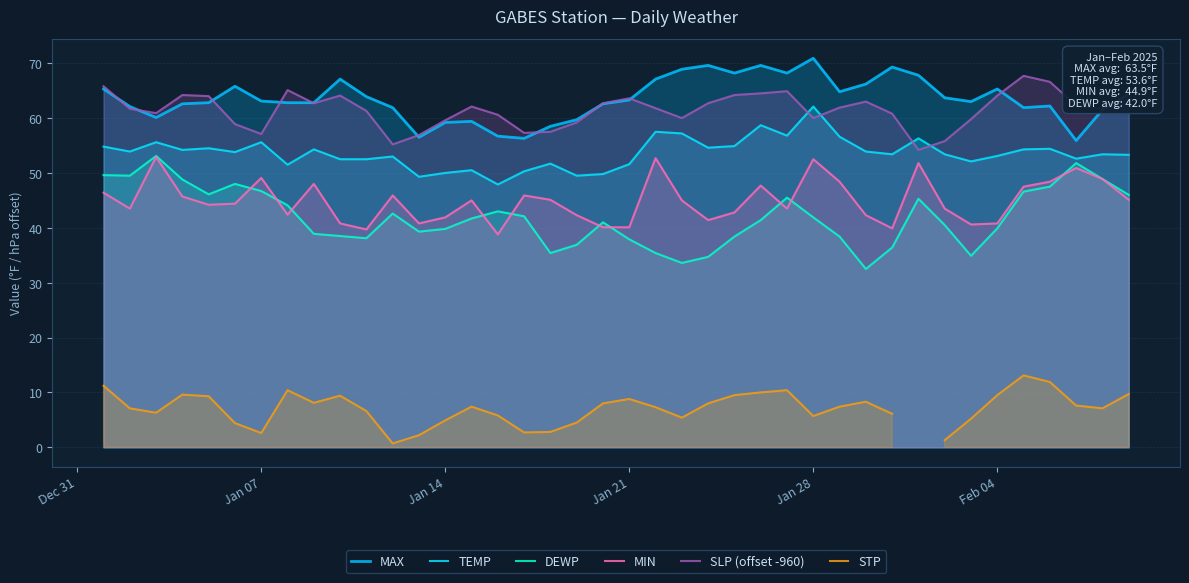

Is it true that SLP (offset -960) equals 24.0 at Dec 31?

False